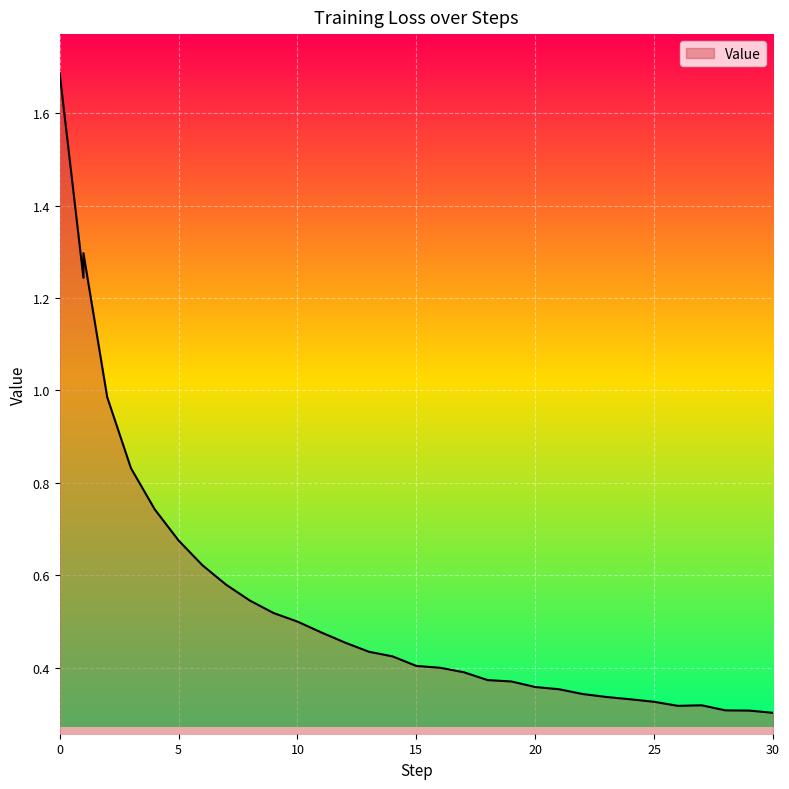

At which label is the value closest to 0?

30